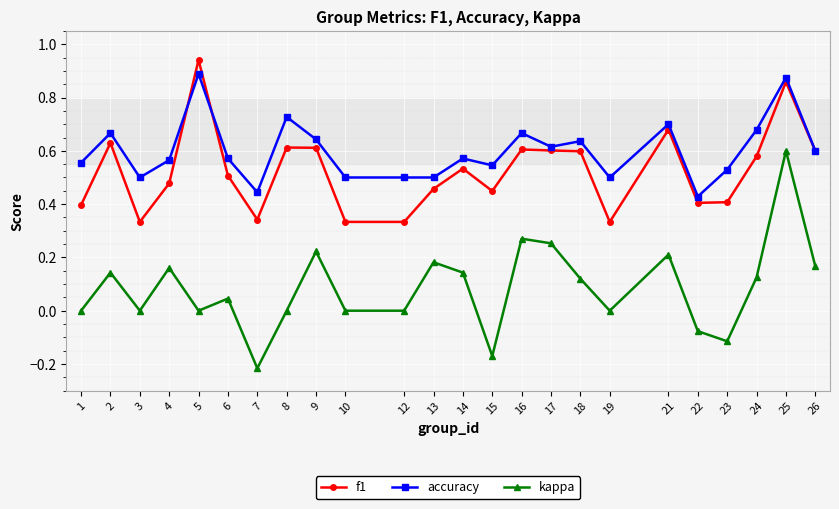

At which category does accuracy reach its first local valley?

3